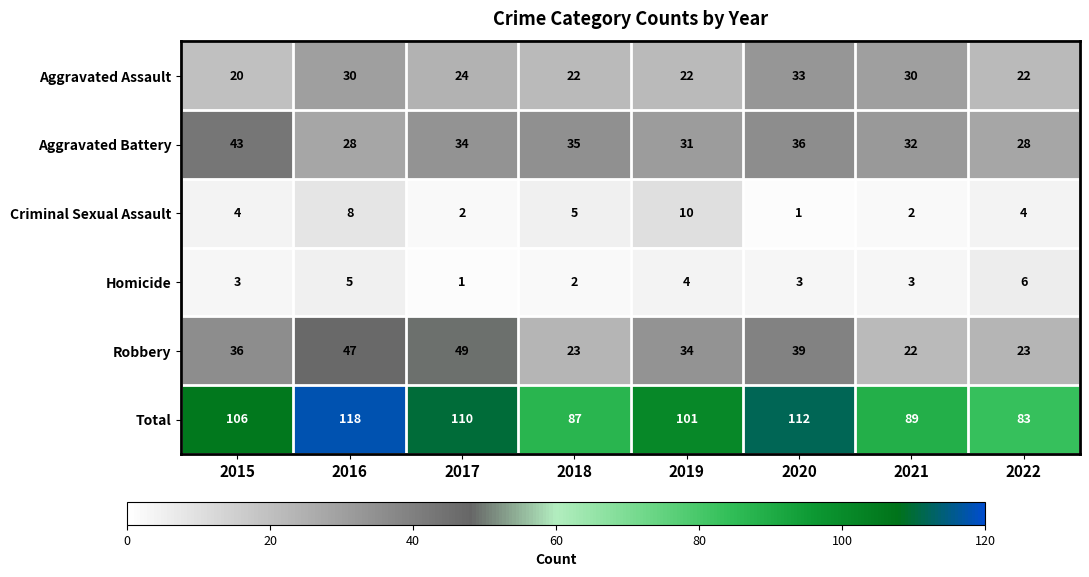

Which series has the largest range (max minus min)?

Total